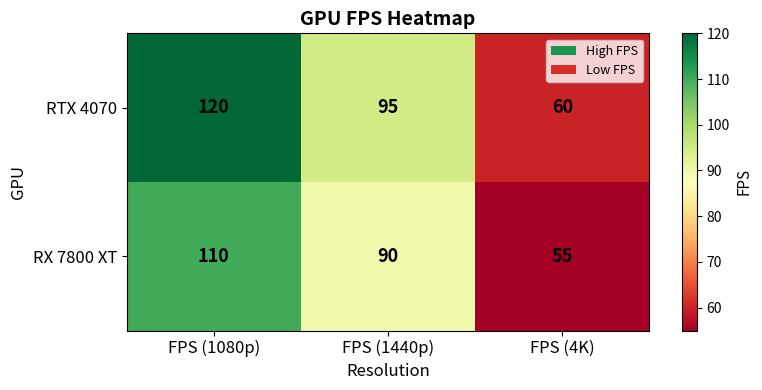

Where does the RX 7800 XT series first go above 90?

FPS (1080p)